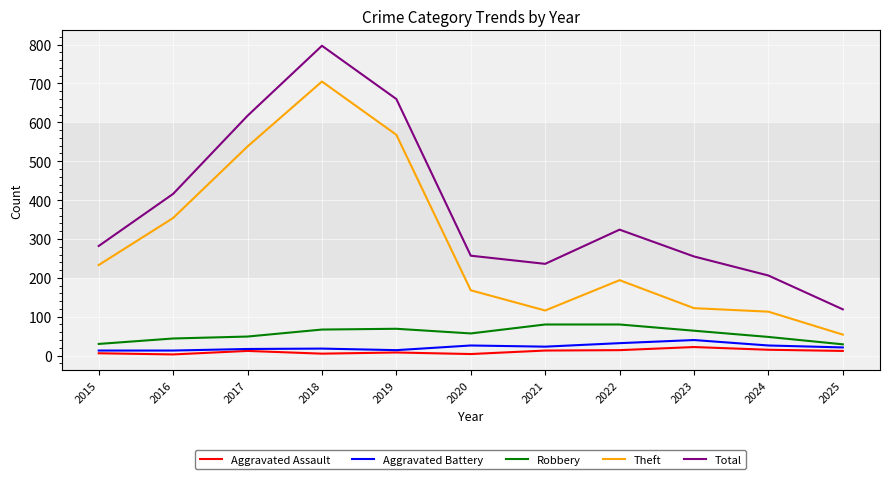

What are all the series names shown in the legend?

Aggravated Assault, Aggravated Battery, Robbery, Theft, Total